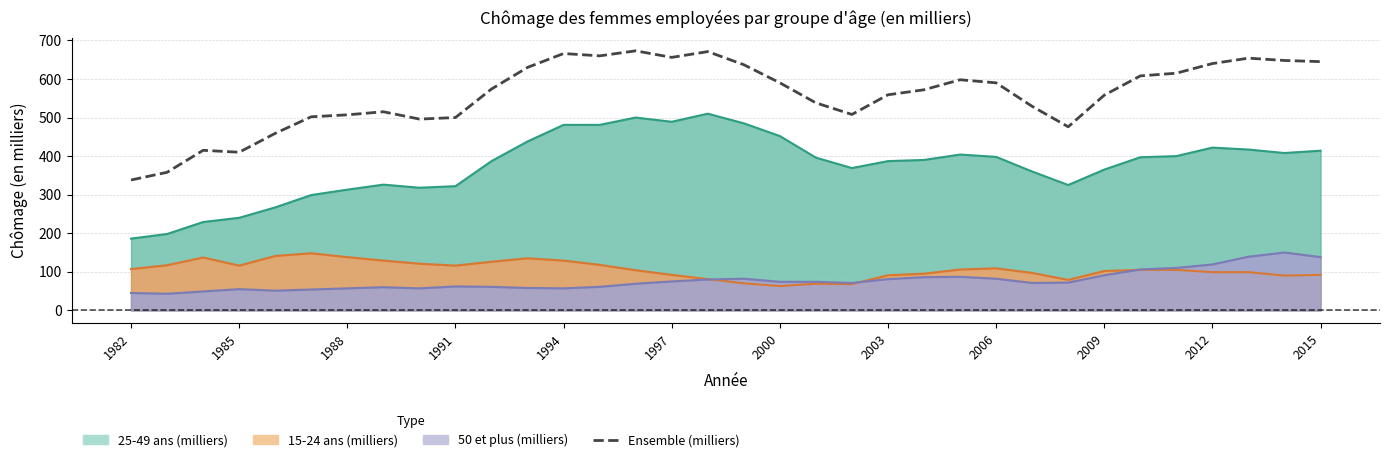

How many values exceed 574?

16